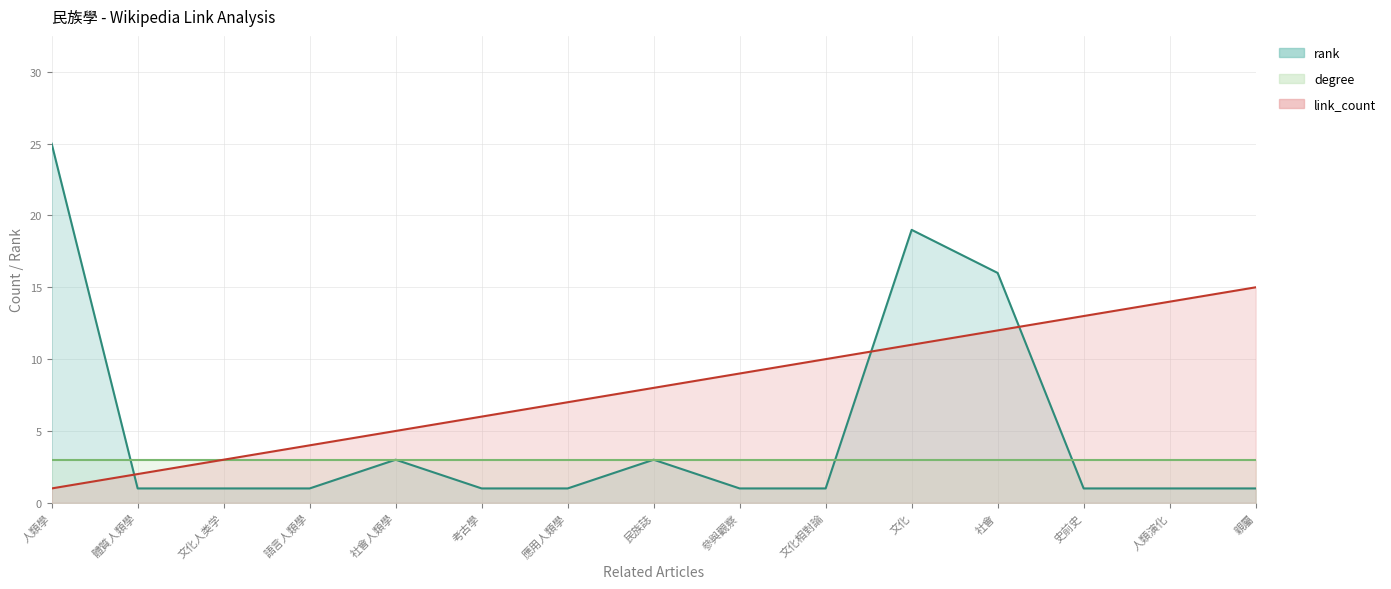

Between 文化相對論 and 文化, which is larger?

文化